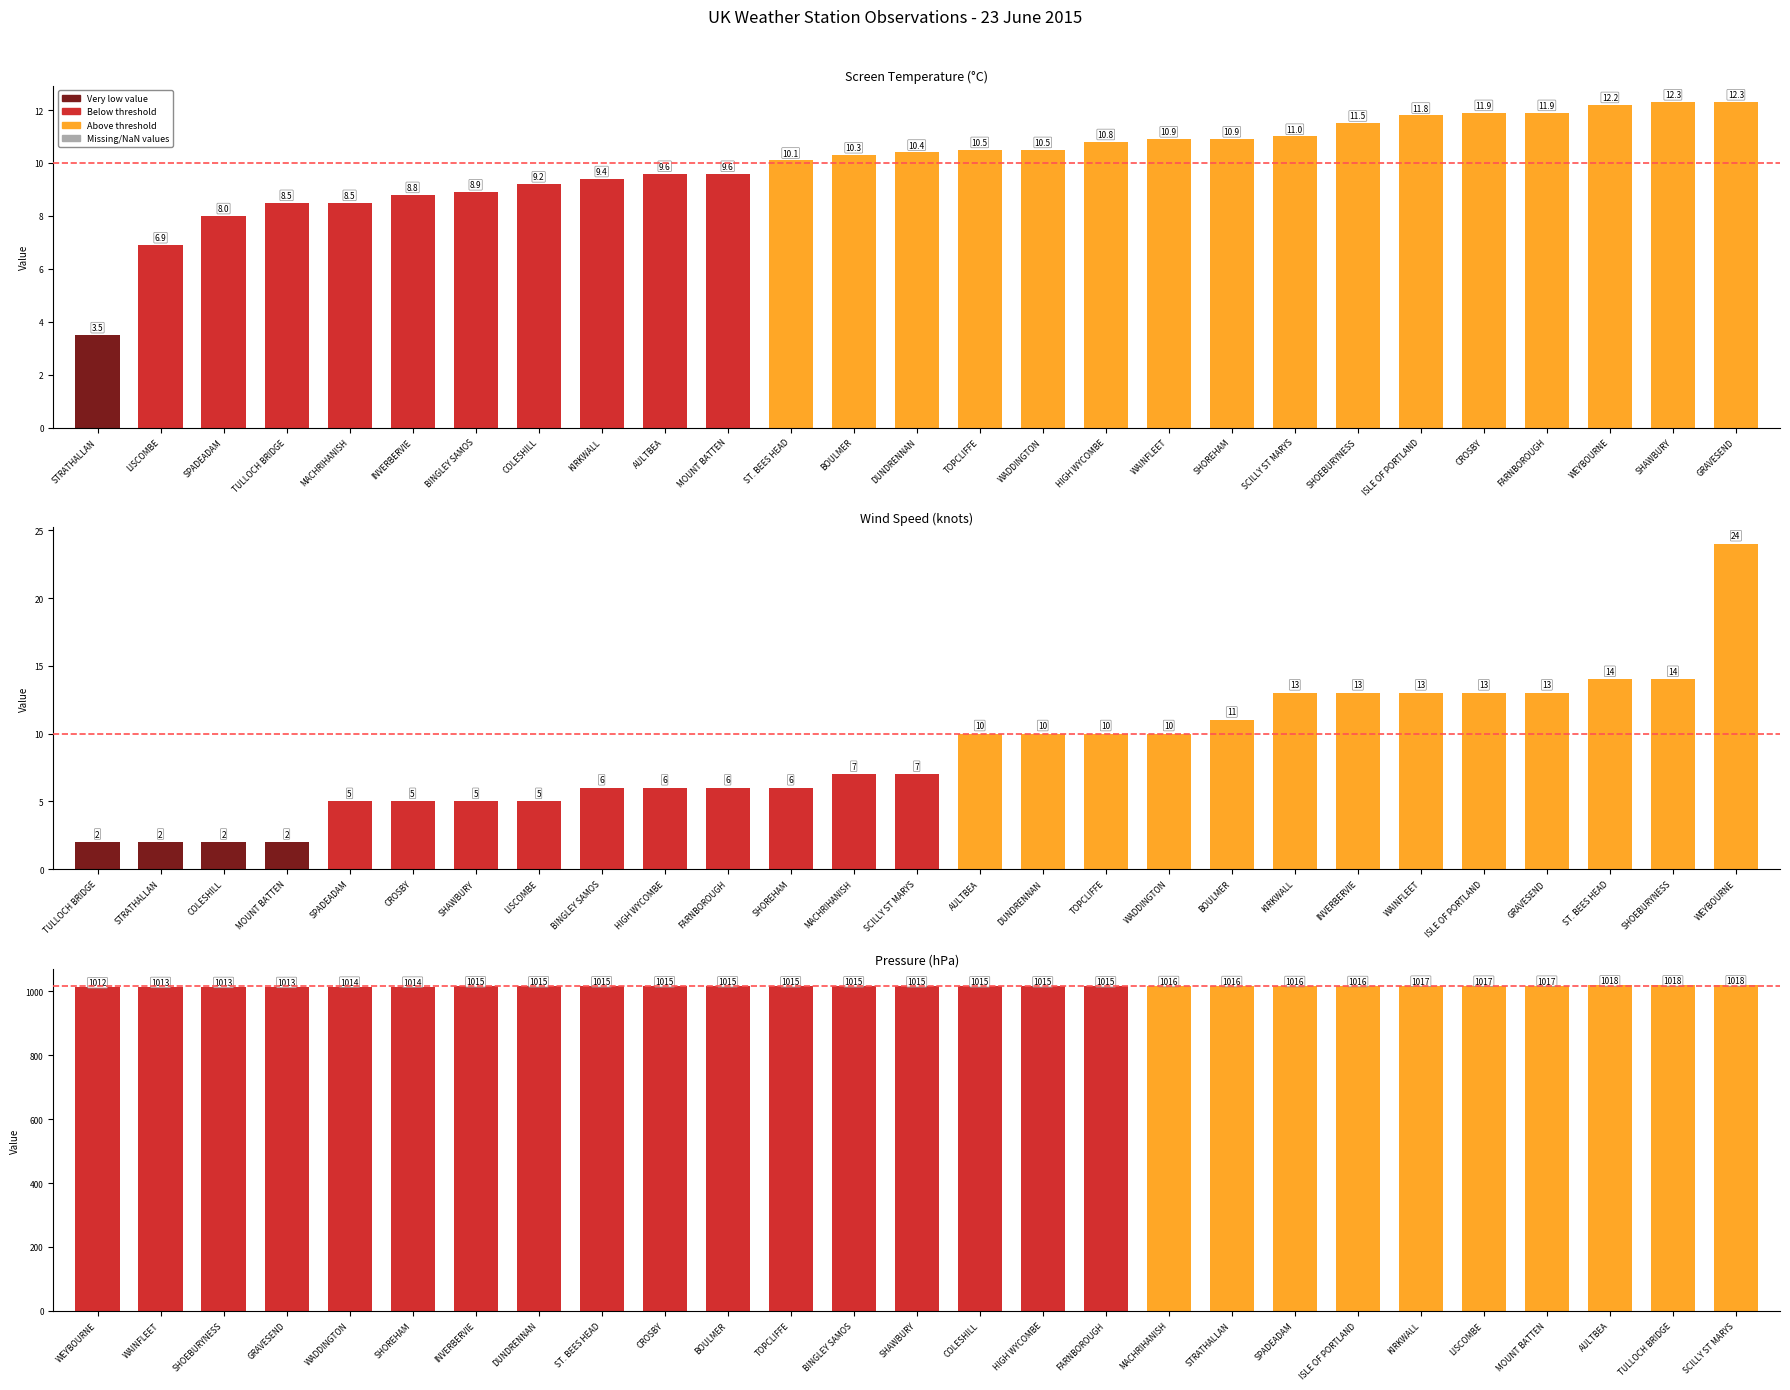

Count the number of data series in this chart.

3